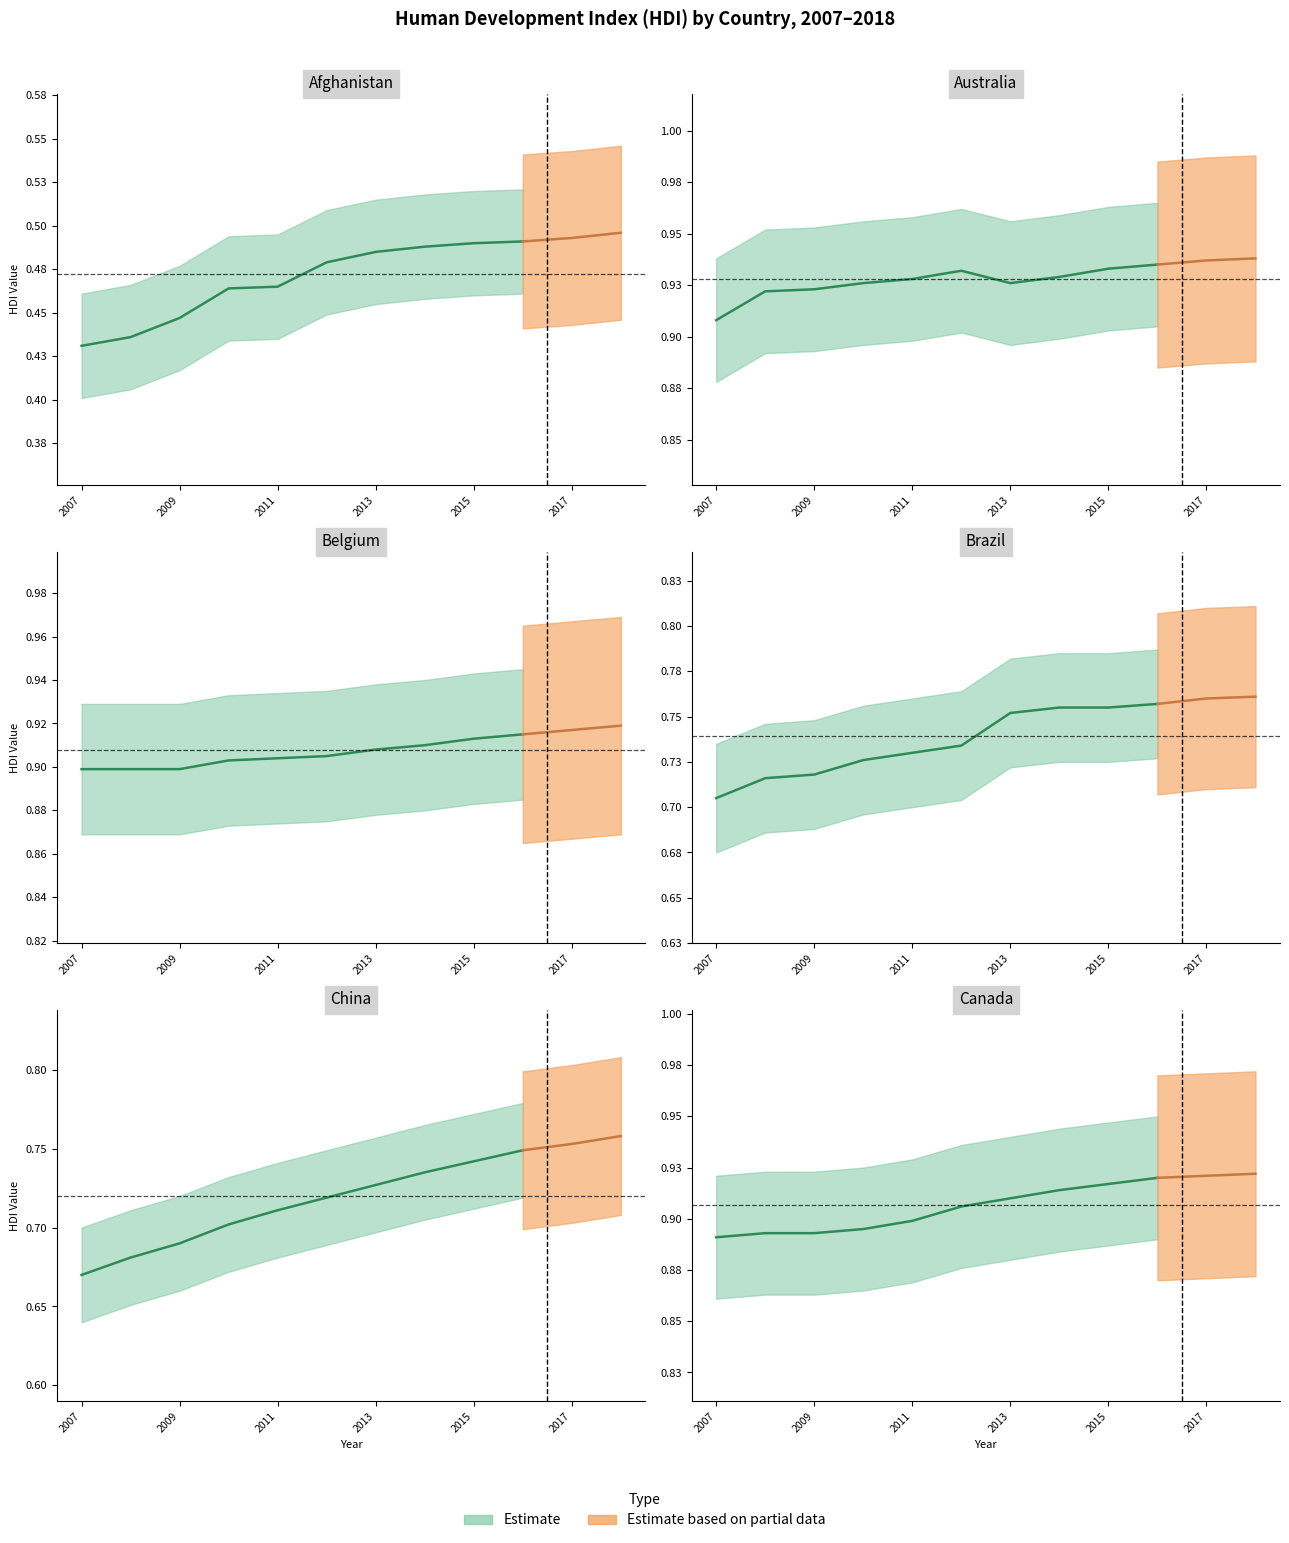

True or false: Afghanistan and Canada intersect in this chart.

False